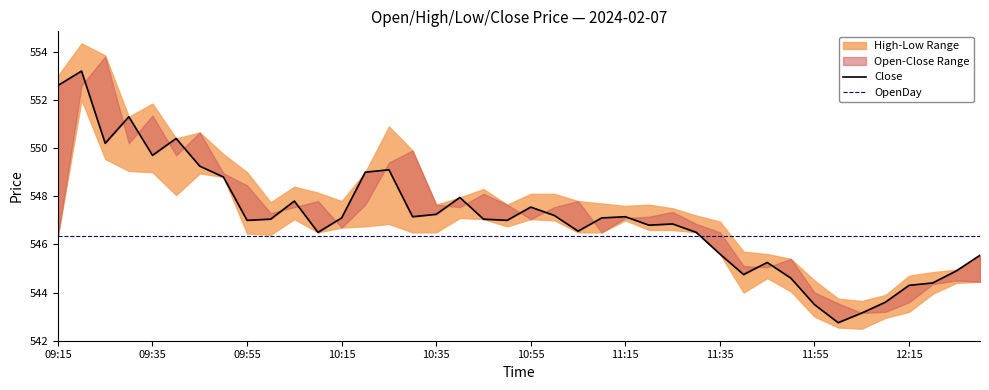

What position from the left is 10:55?

6